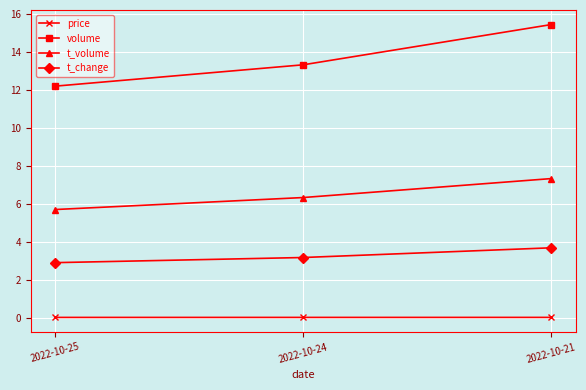

Is it true that t_change equals 1.9 at 2022-10-25?

False